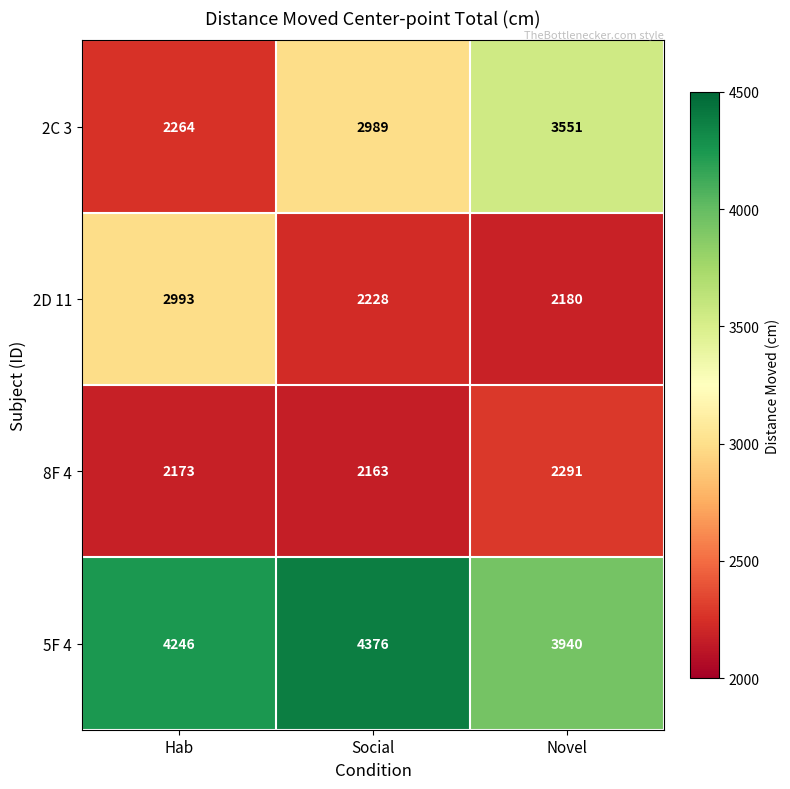

How many distinct data groups are displayed?

4